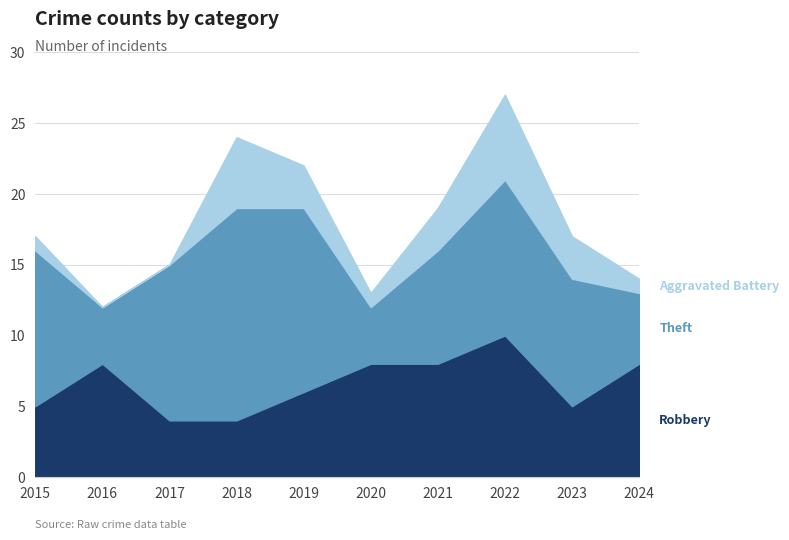

The Aggravated Battery series shows 5 at 2021. True or false?

False